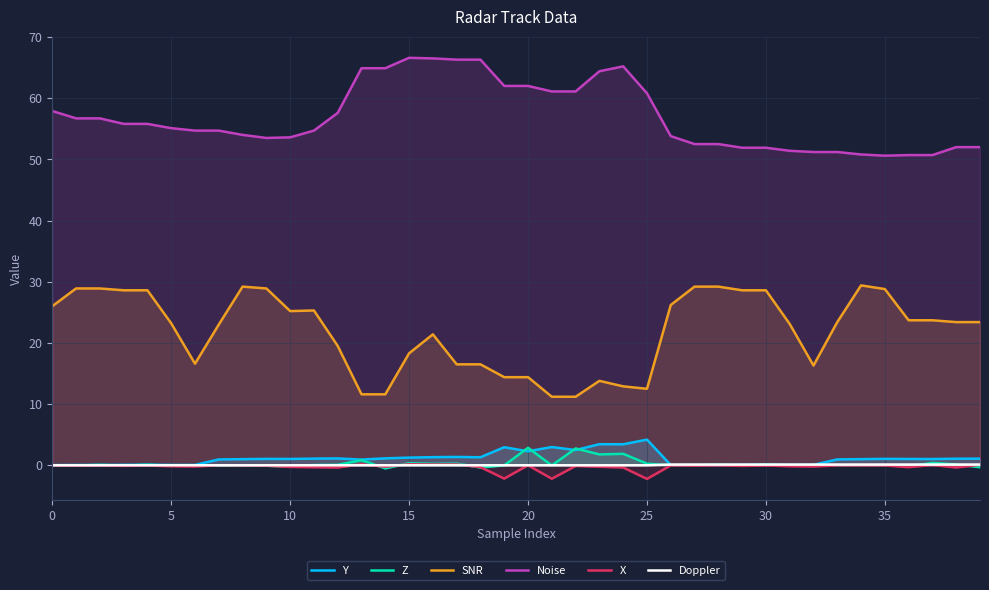

True or false: SNR and X intersect in this chart.

False